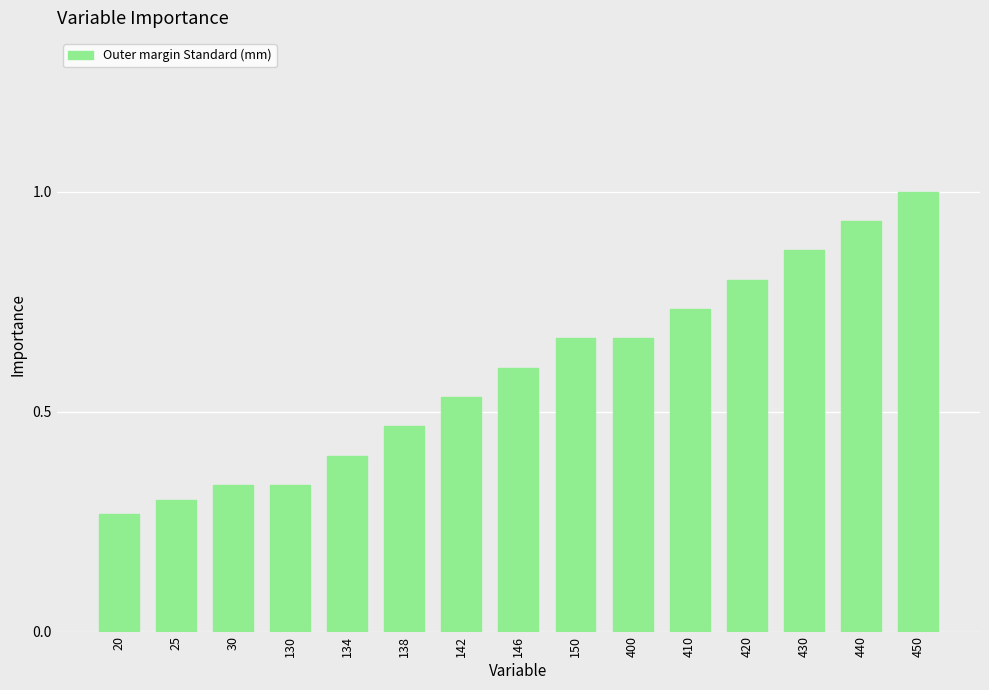

What is the sum of the values at 440 and 146?

1.5